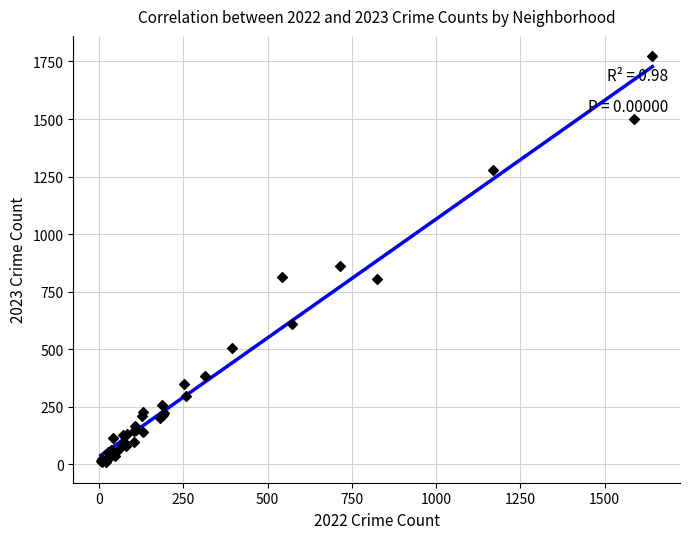

What Y value in the scatter plot is closest to 890?

863